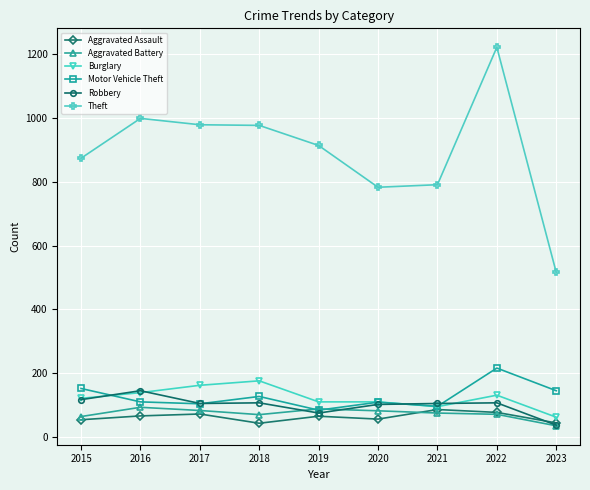

True or false: Robbery has more than 1 points higher than both neighbors.

True